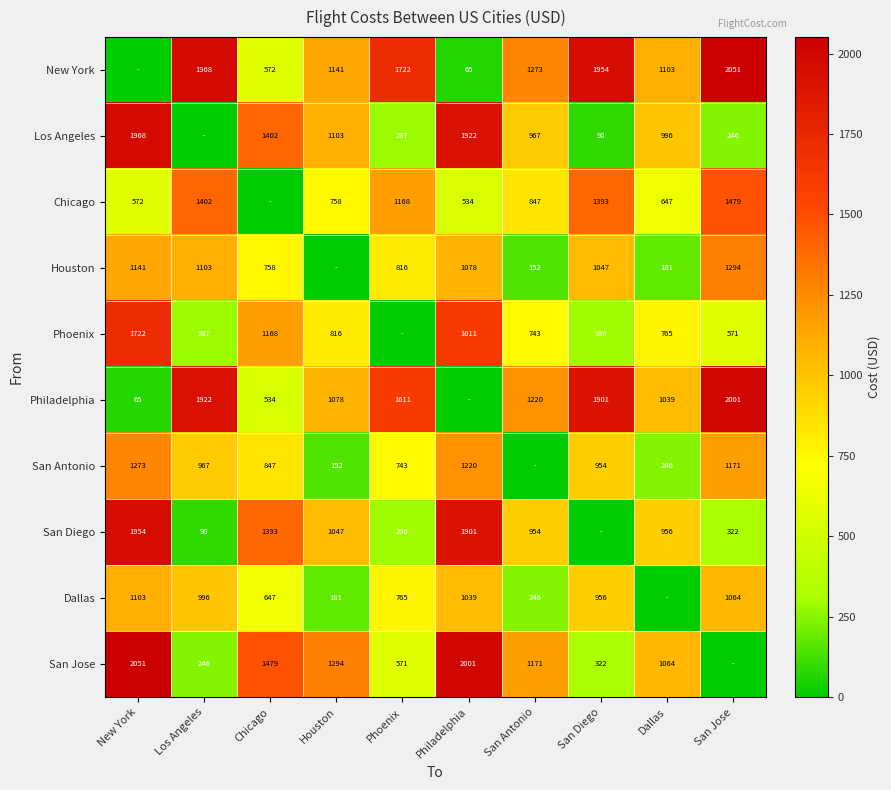

What is the difference between the Philadelphia values at Houston and New York?

1013